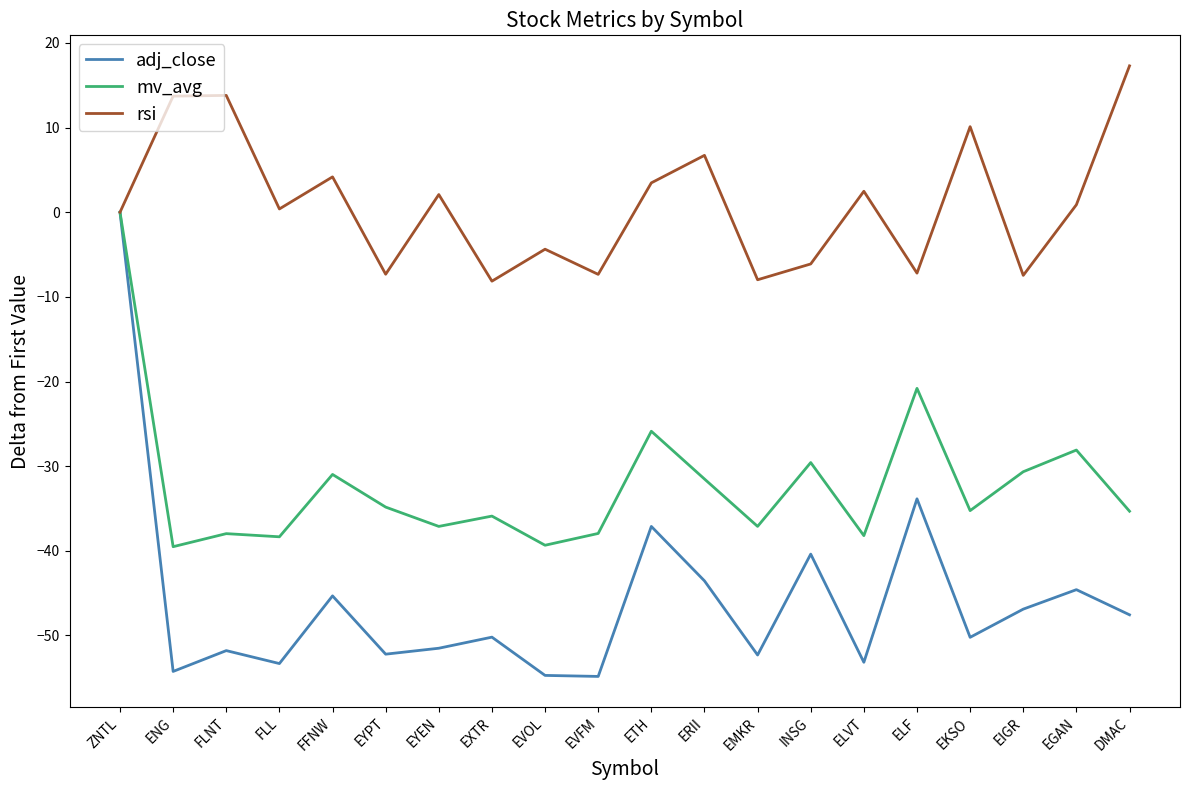

What is the total value across all series at EYEN?

-86.5